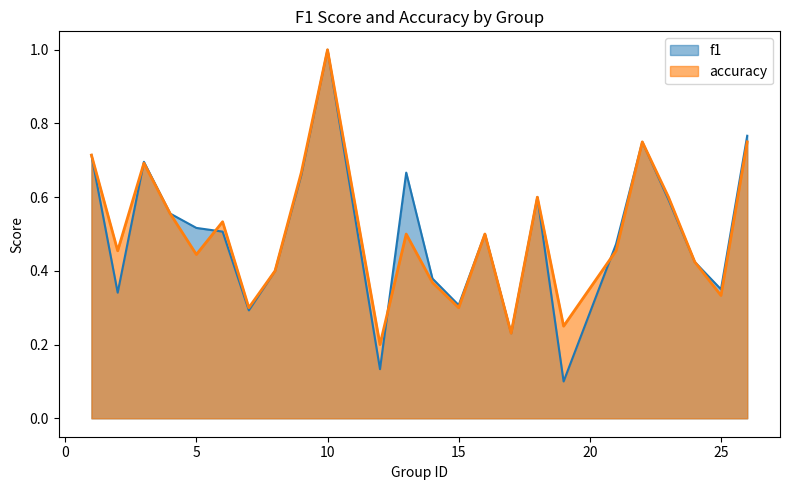

What is the minimum value for f1?

0.1